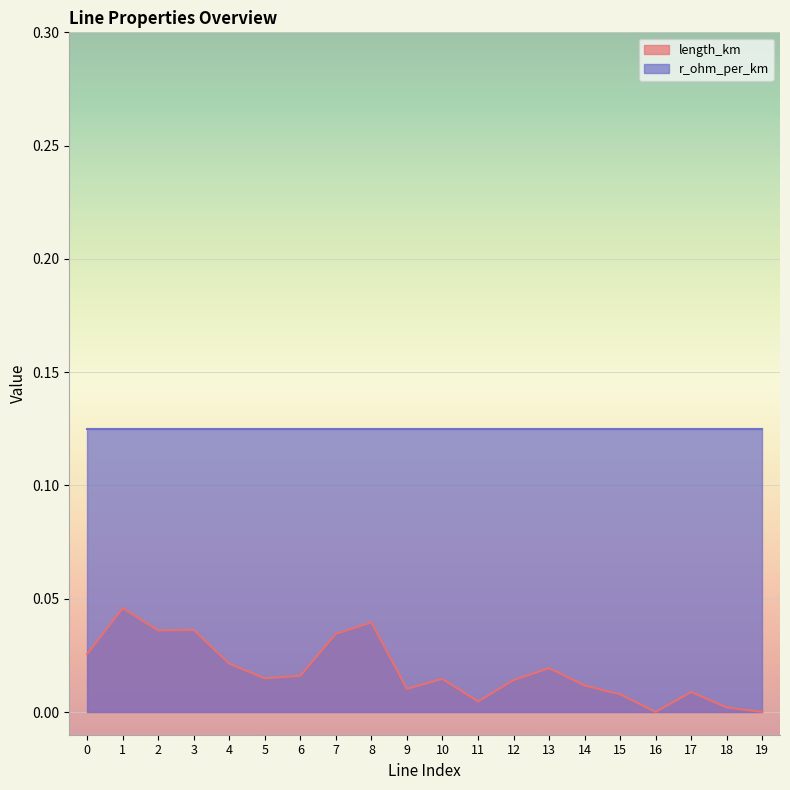

True or false: there are more than 1 points higher than both neighbors.

True